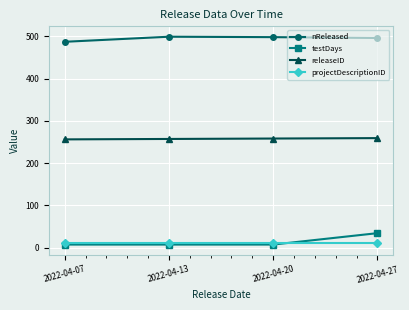

At which category is the sum across all series the highest?

2022-04-27